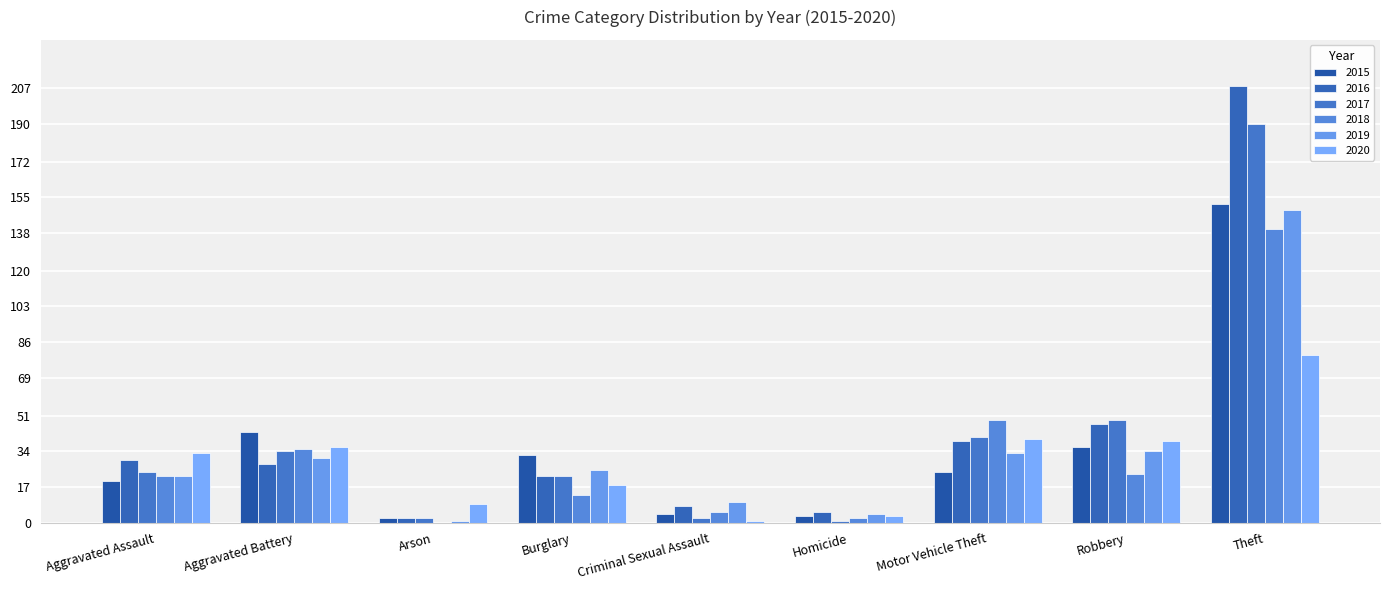

What is the difference between the 2018 values at Burglary and Theft?

127